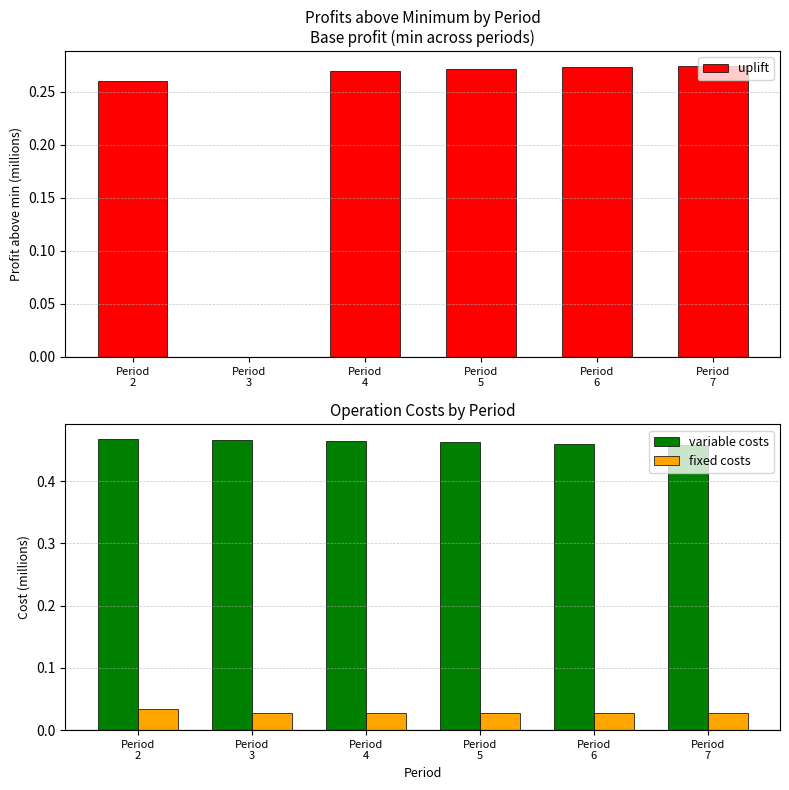

Which series has the widest spread of values?

uplift